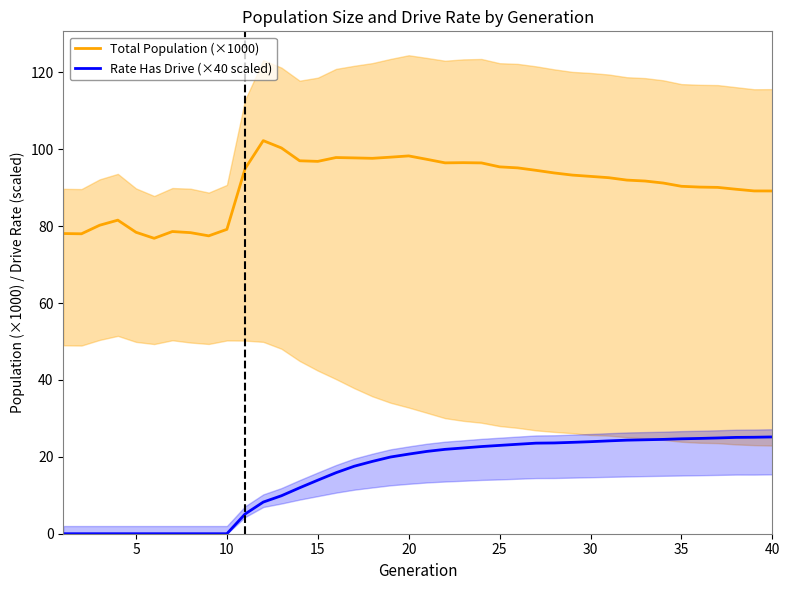

What is the highest value of the Total Population (×1000) series?

102.3